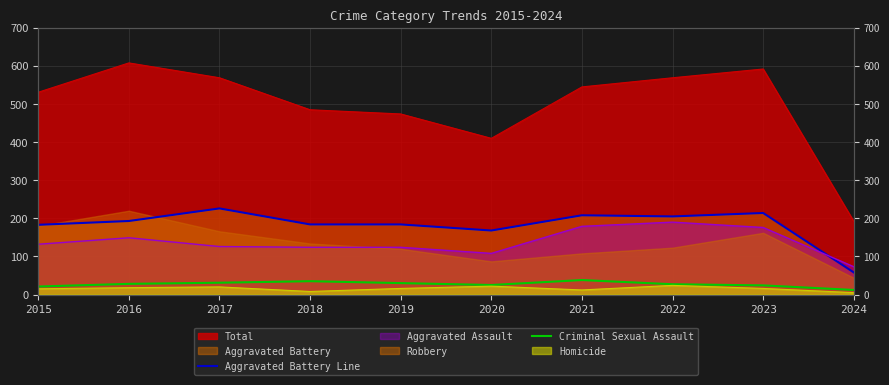

Where does the Criminal Sexual Assault series first go above 28?

2017